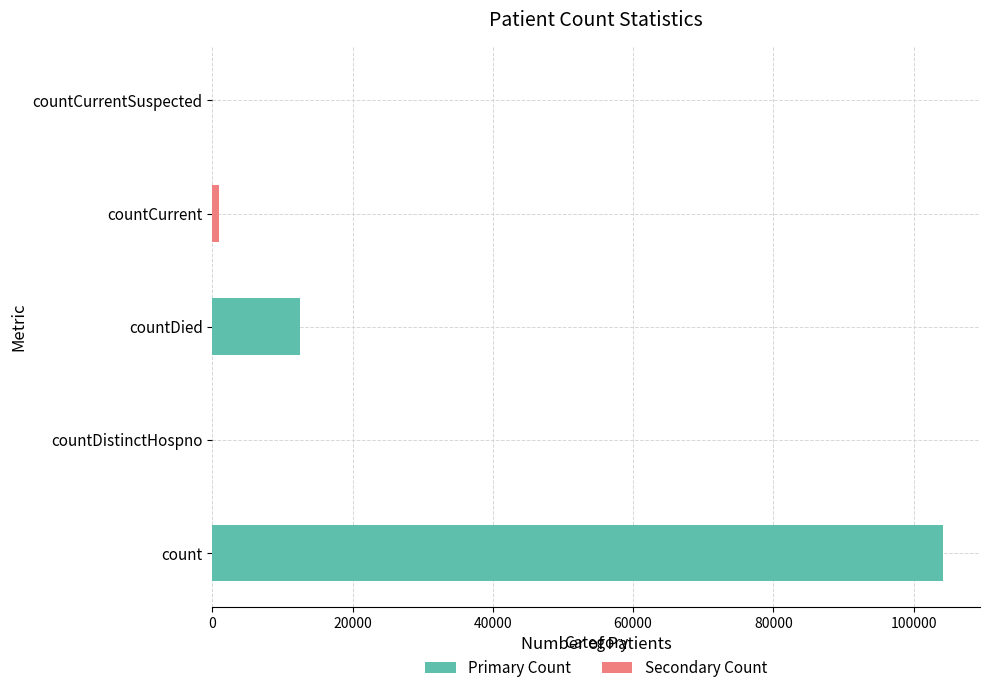

How many data points does each series have?

5